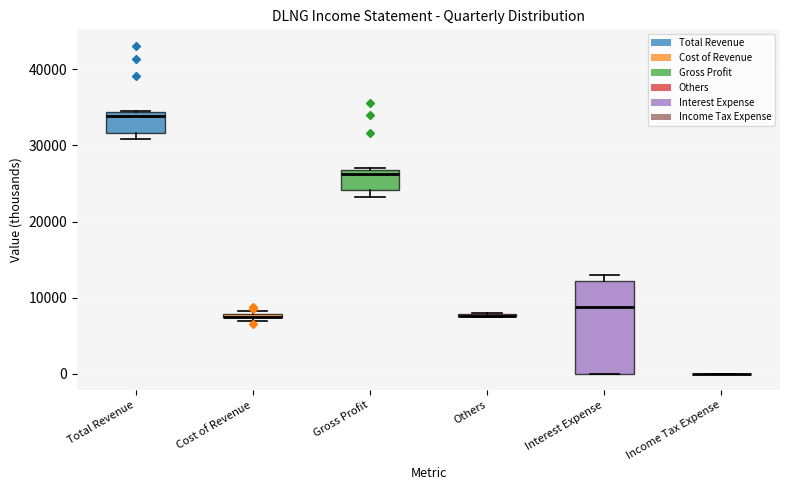

Where is the upper edge of the box for Total Revenue on the y-axis? The values are not printed on the chart, so give them approximately, as read against the axis.

34000